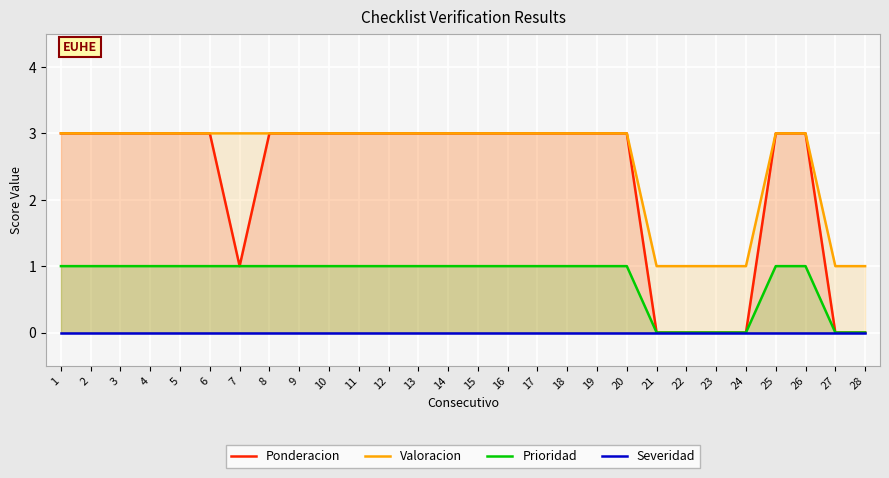

Which series has the largest total across all categories?

Valoracion